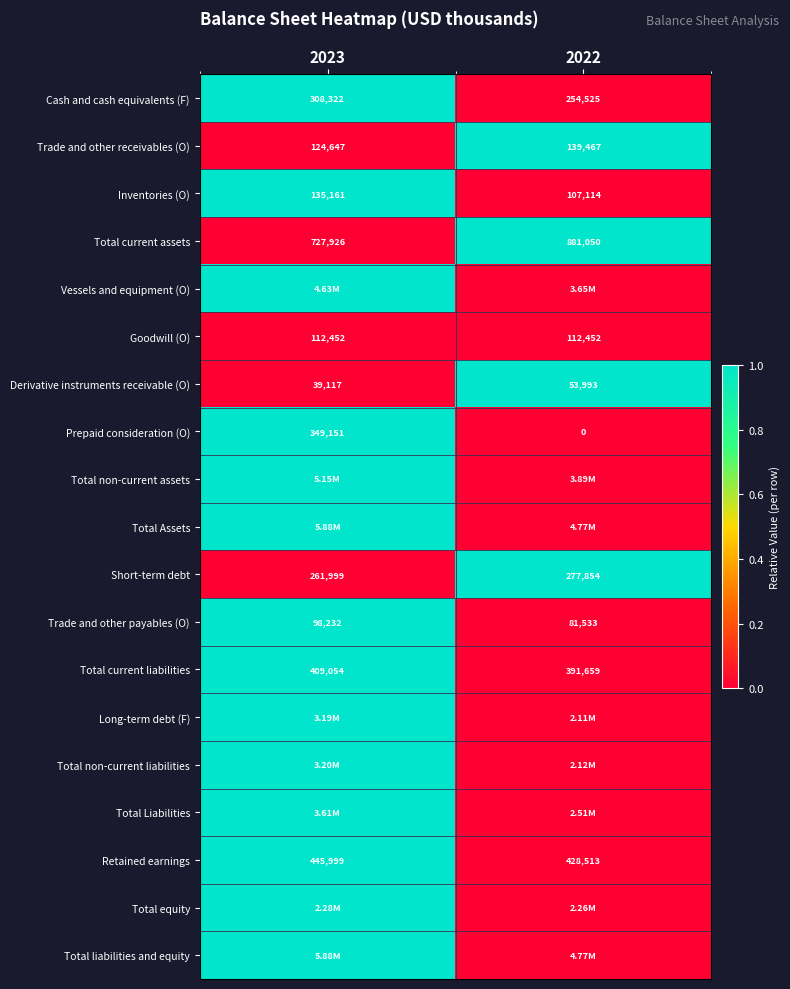

Between 2022 and 2023, which is larger?

2023